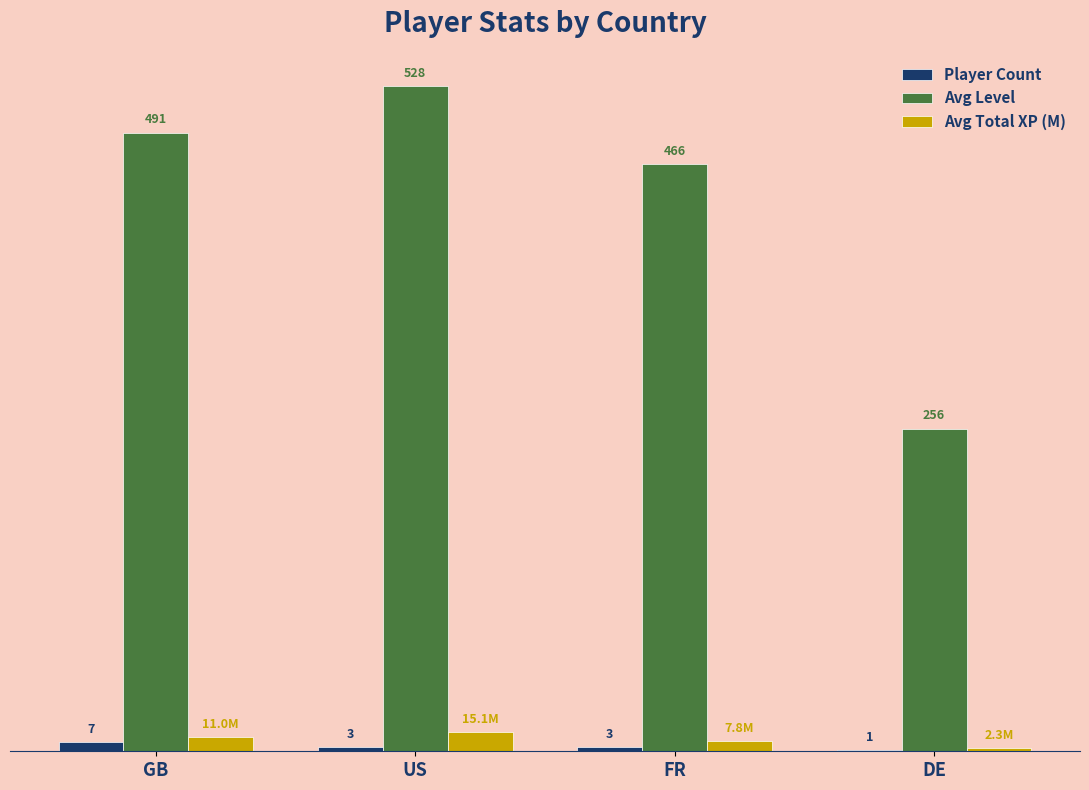

Which series changed the most between FR and DE?

Avg Level